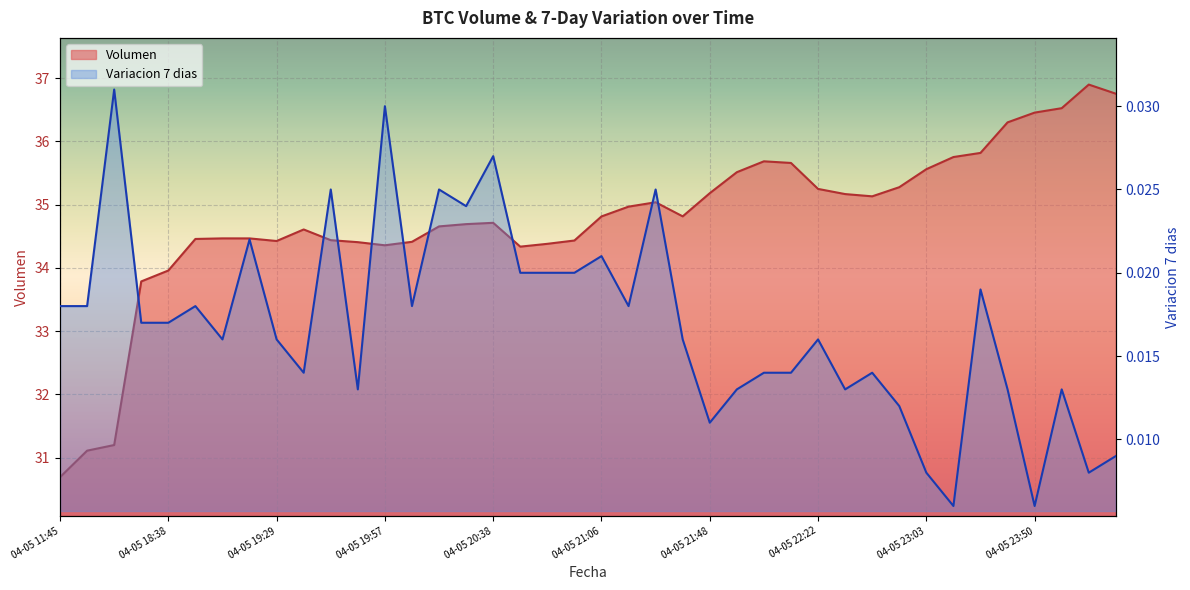

Which series has the largest range (max minus min)?

Volumen